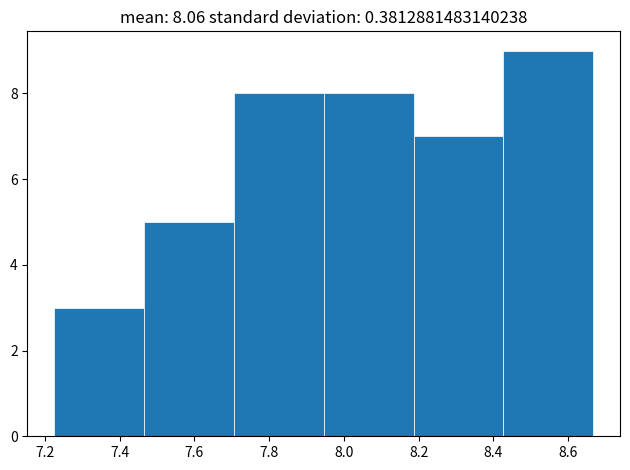

Reading left to right, transcribe this chart: for each bar, give the range it covers on the x-axis and its height. Neither the bar edges nor the heights are printed on the chart, so give them approximately, as read against the axes.

7.22 to 7.46: 3
7.46 to 7.70: 5
7.70 to 7.94: 8
7.94 to 8.18: 8
8.18 to 8.42: 7
8.42 to 8.66: 9